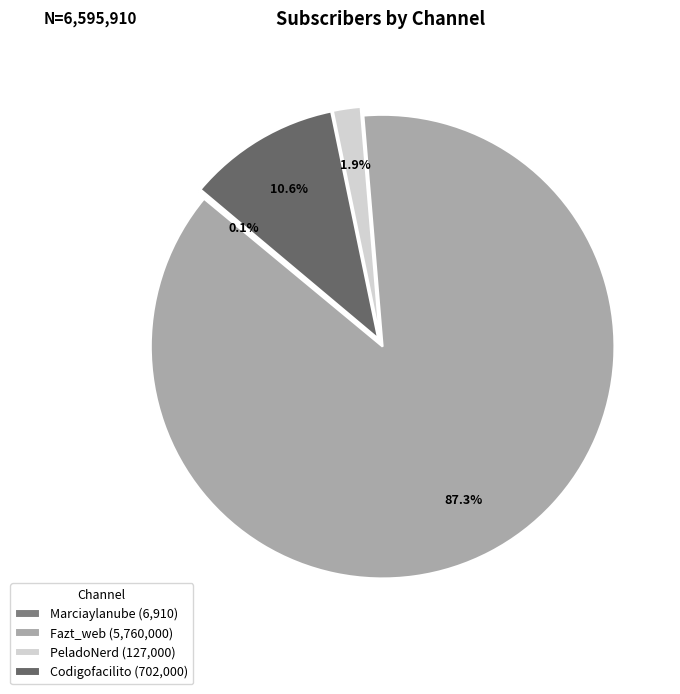

How many slices are in this pie chart?

4